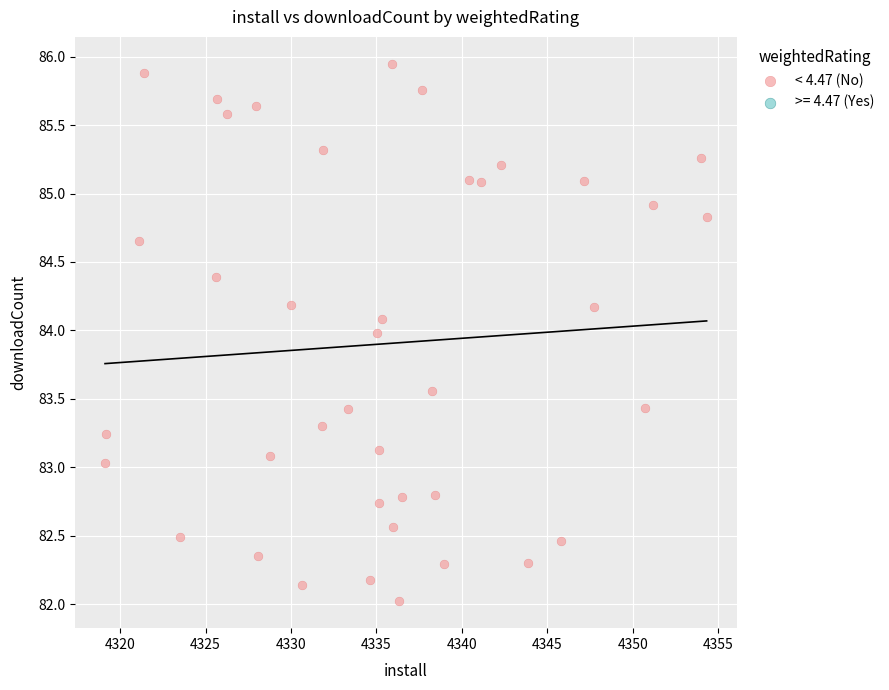

What is the range of X values (max minus min)?

35.2